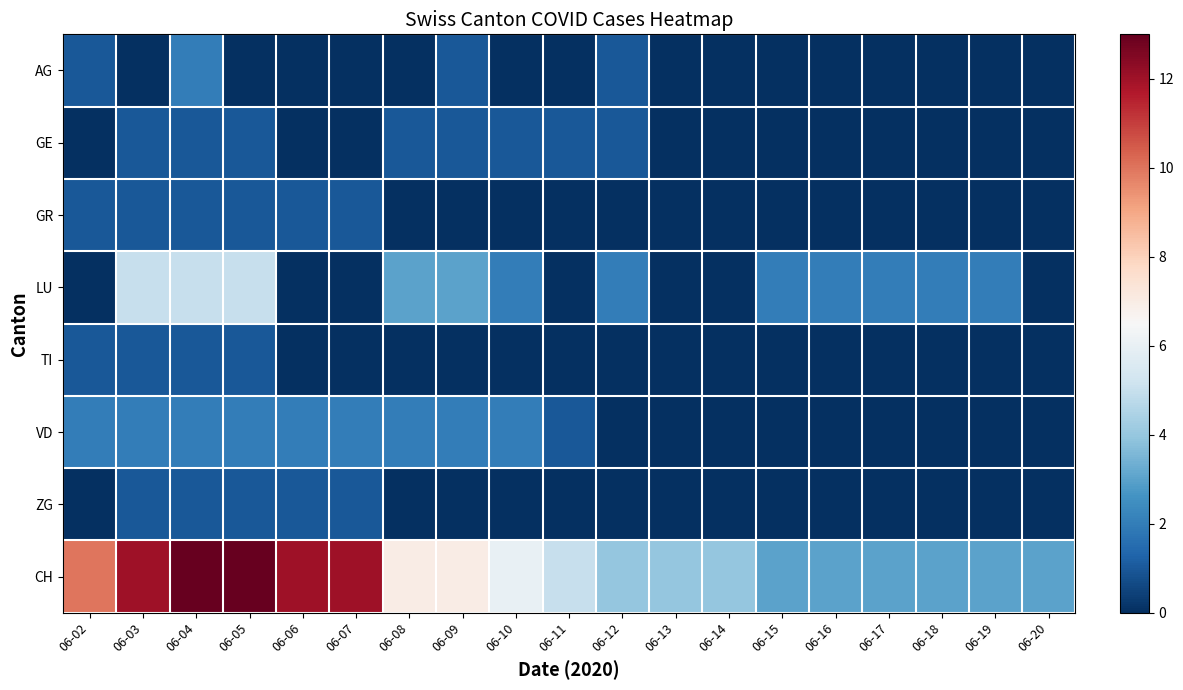

Which category has the highest value across all series?

06-04